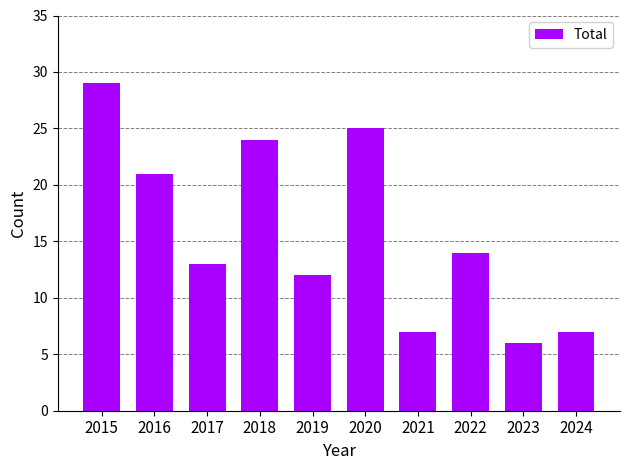

Is it true that the value at 2020 is 7?

False